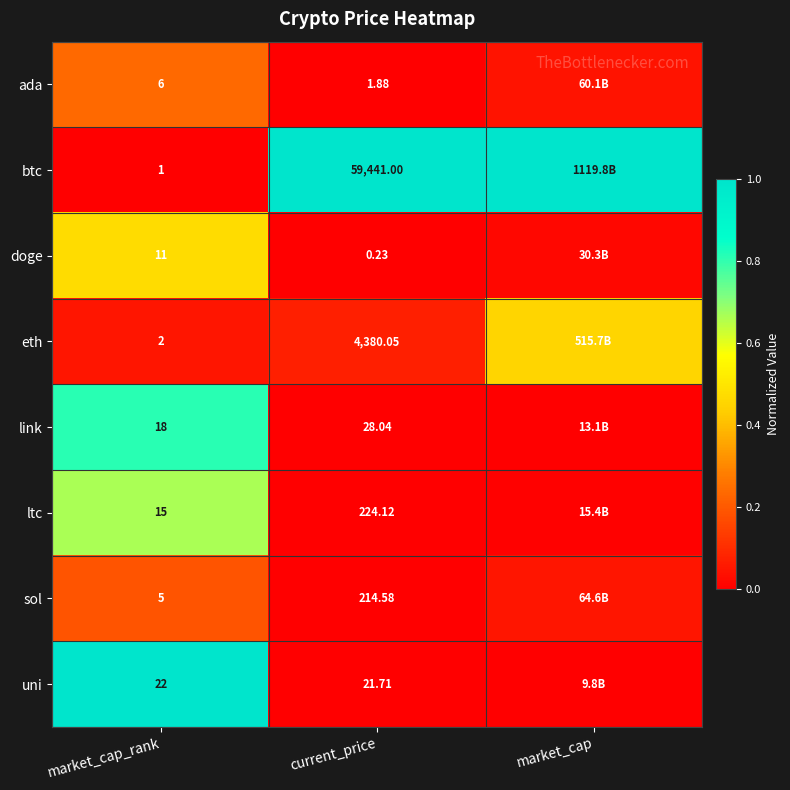

What is the spread (max minus min) of values at market_cap_rank?

21.0